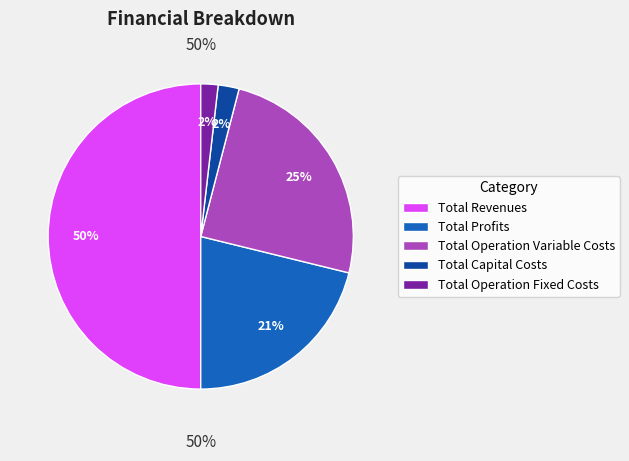

Is the sum of Total Profits and Total Operation Fixed Costs greater than half?

No